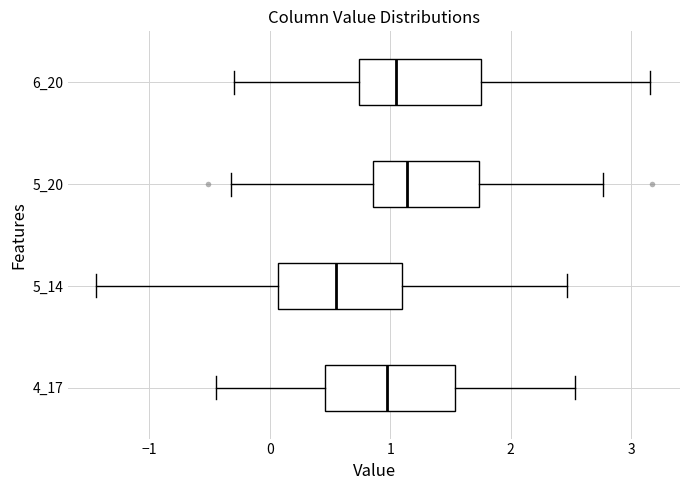

Reading bottom to top, read every box against the x-axis: the position of its median line, the range the box covers, and the ends of its whiskers. The values are not printed on the chart, so give them approximately, as read against the axis.

4_17: median 1.0, box 0.5 to 1.5, whiskers -0.4 to 2.5
5_14: median 0.5, box 0.1 to 1.1, whiskers -1.4 to 2.5
5_20: median 1.1, box 0.9 to 1.7, whiskers -0.3 to 2.8
6_20: median 1.0, box 0.7 to 1.8, whiskers -0.3 to 3.2